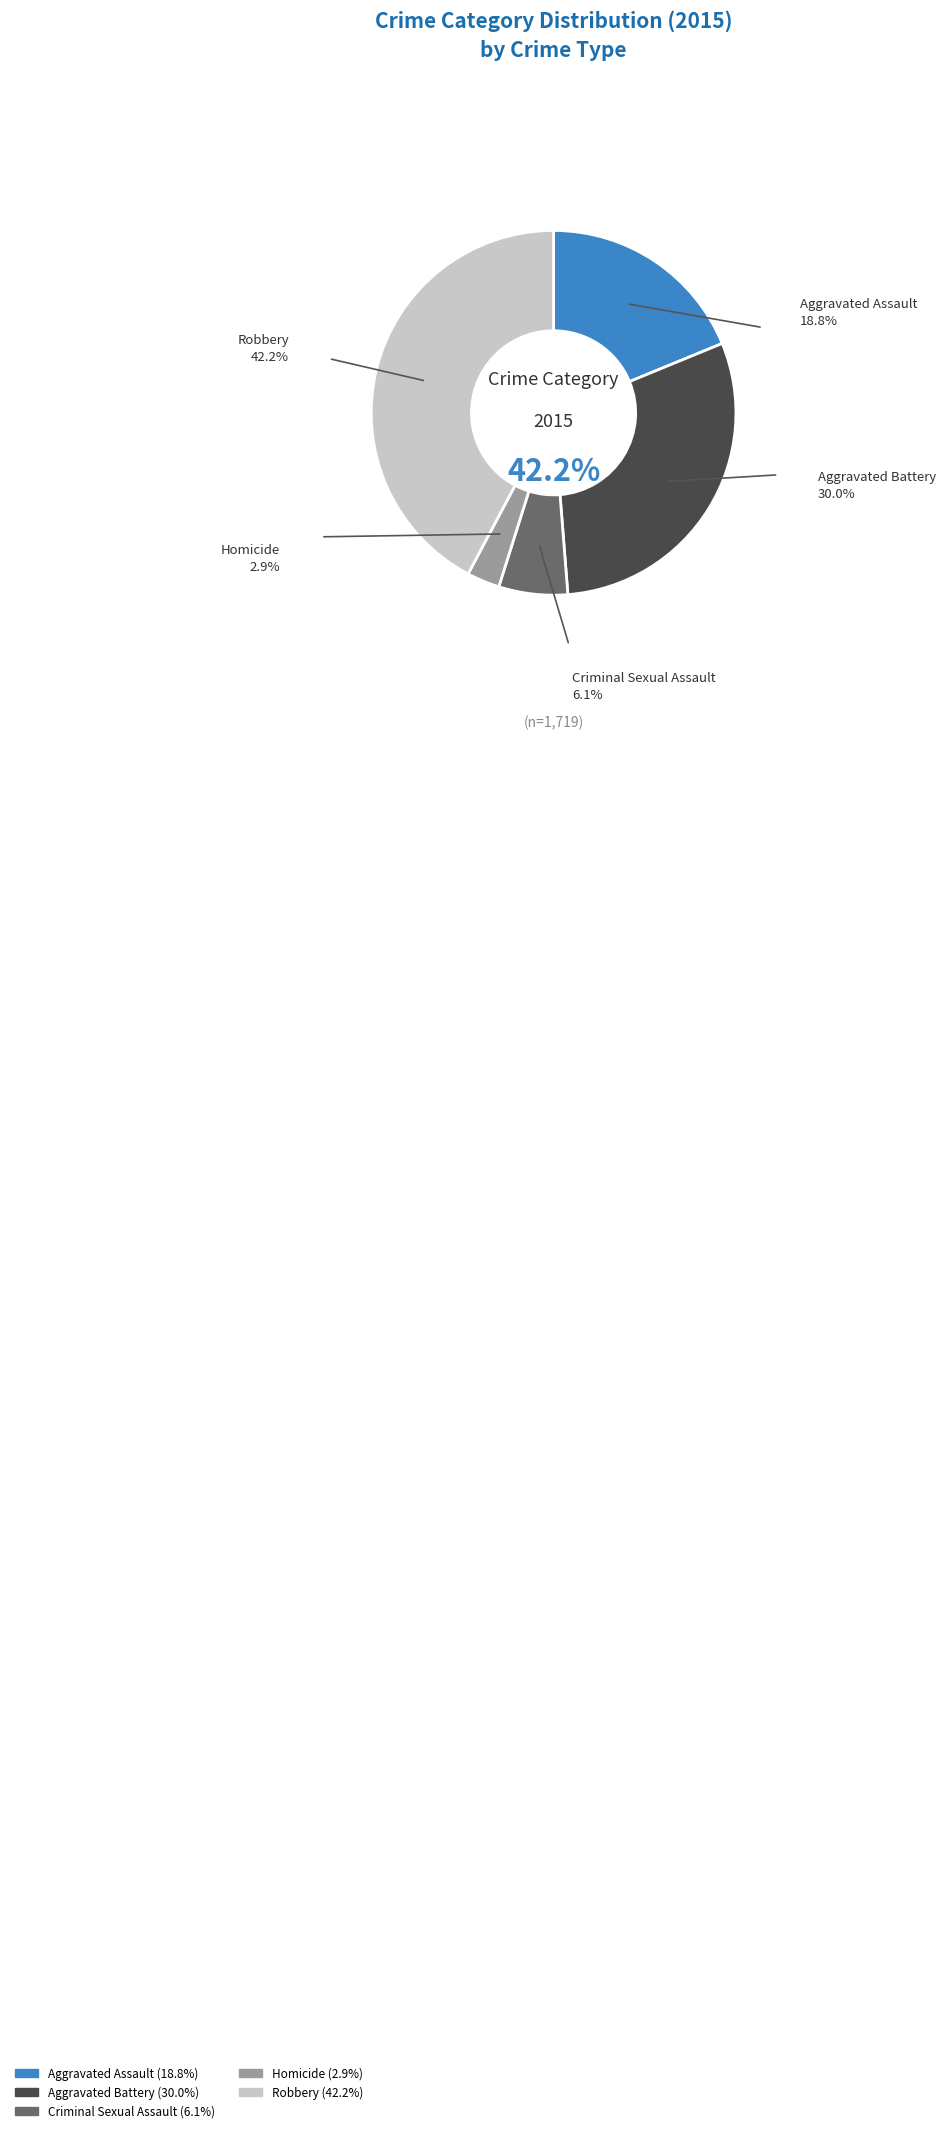

Which category has the biggest portion of the pie?

Robbery